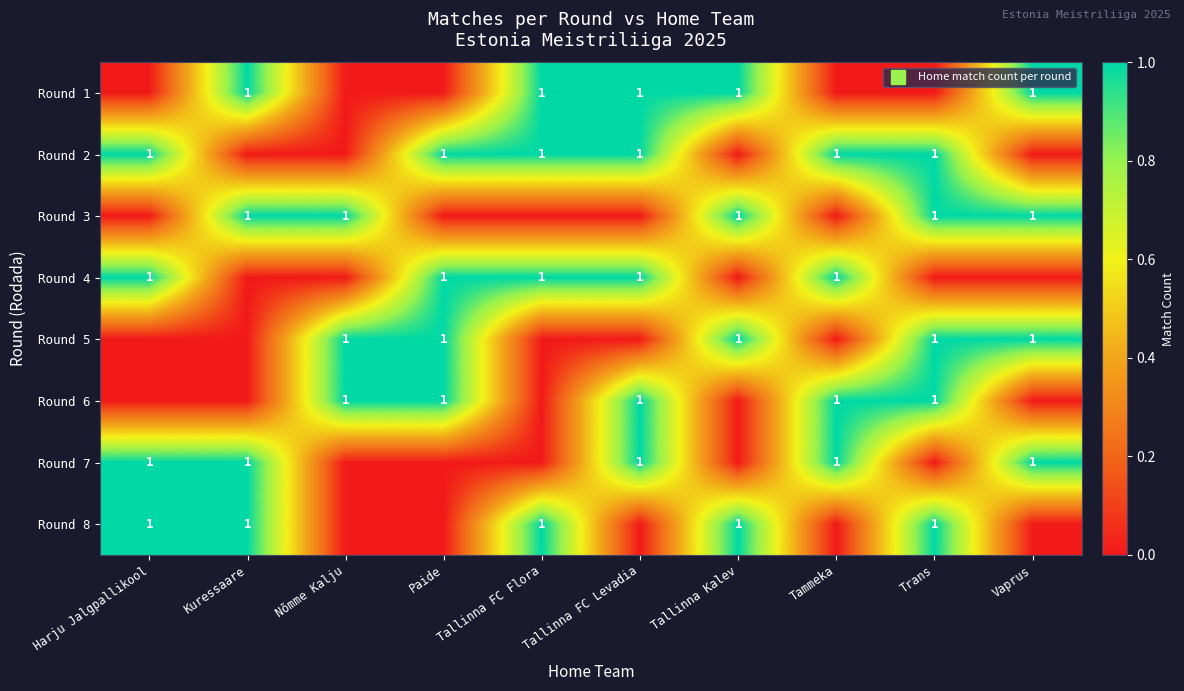

At how many categories does at least one series exceed 0?

10